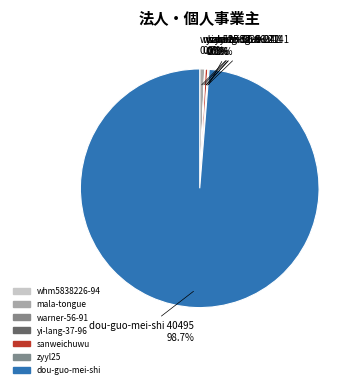

What is the smallest slice in the pie chart?

whm5838226-94